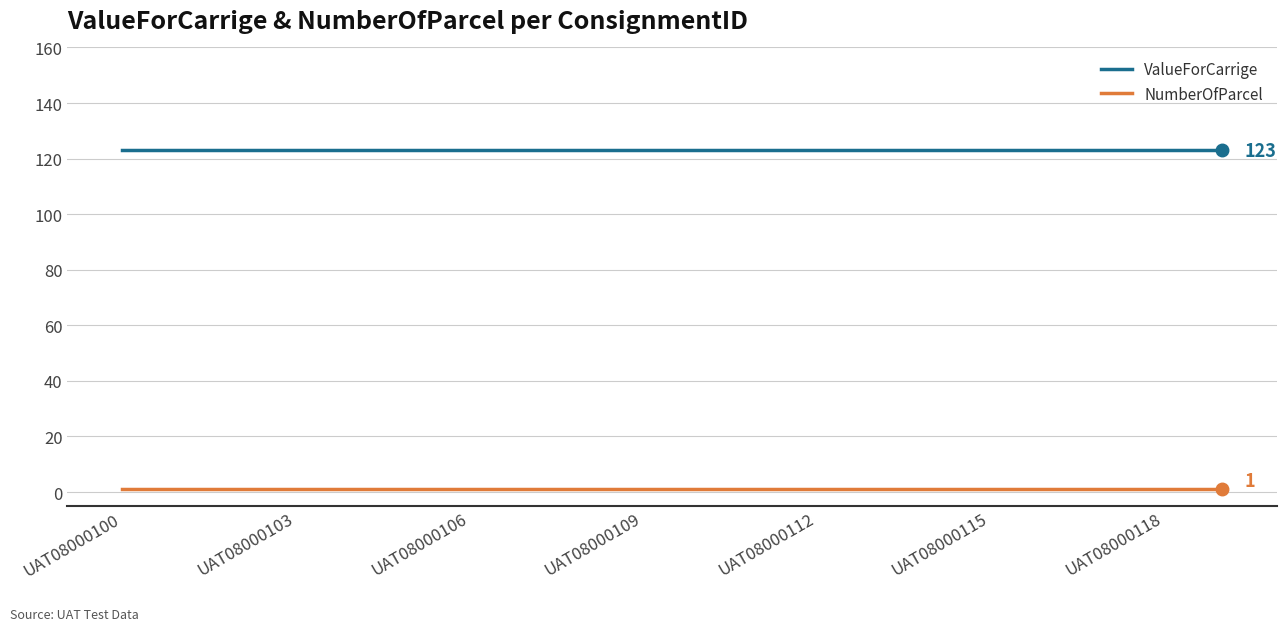

List the series in order of their peak value, highest first.

ValueForCarrige, NumberOfParcel